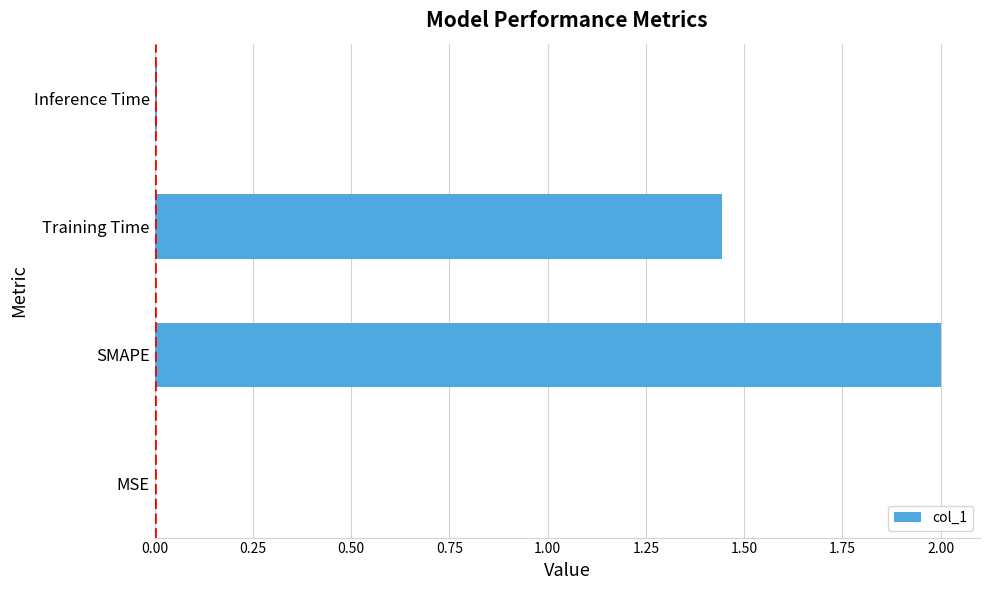

What is the sum of all values?

3.5